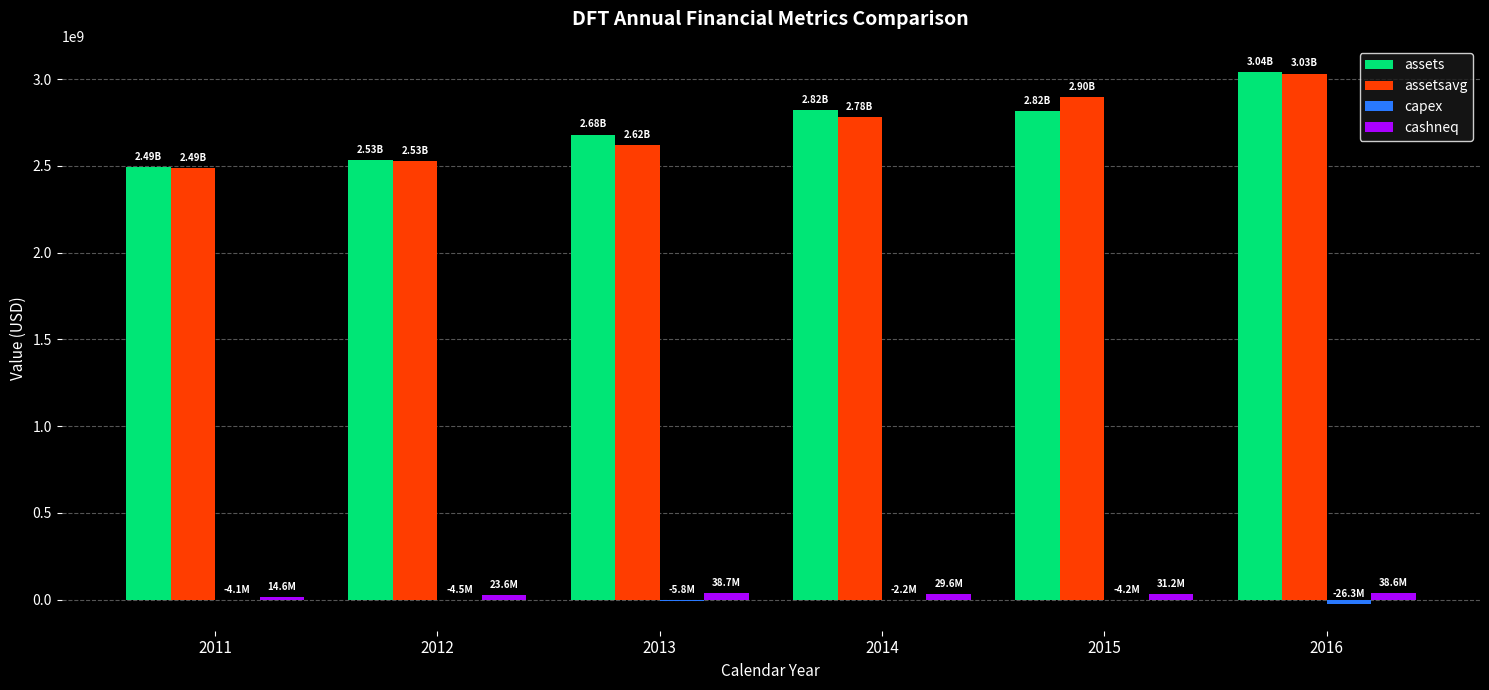

What is the greatest value displayed?

3038464000